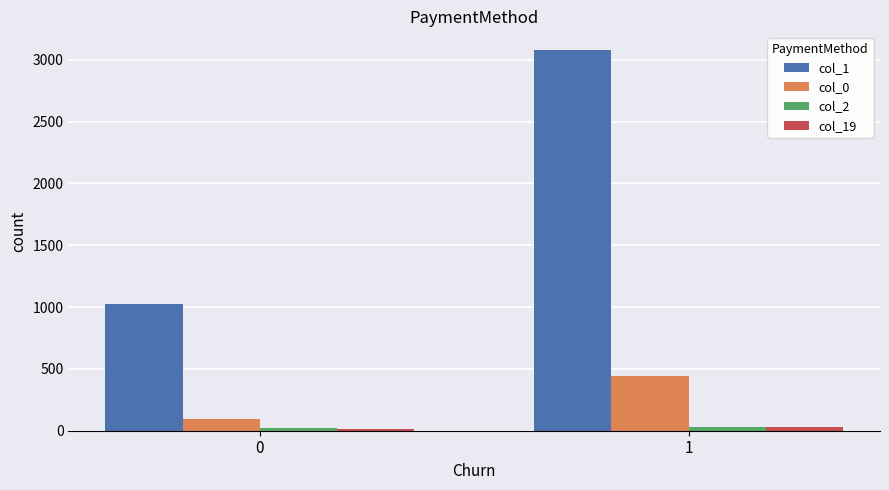

Which series has the largest range (max minus min)?

col_1